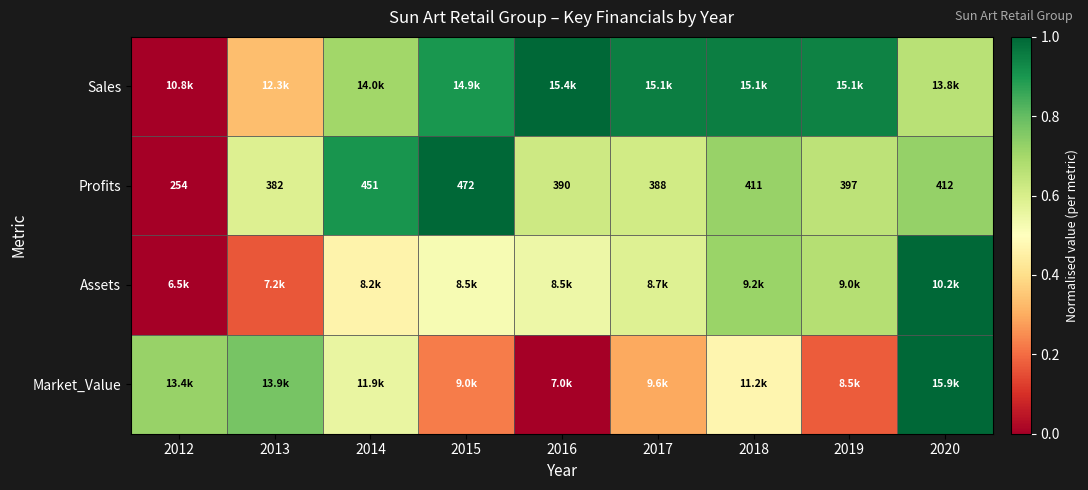

Where is Market_Value nearest to the value 0?

2016